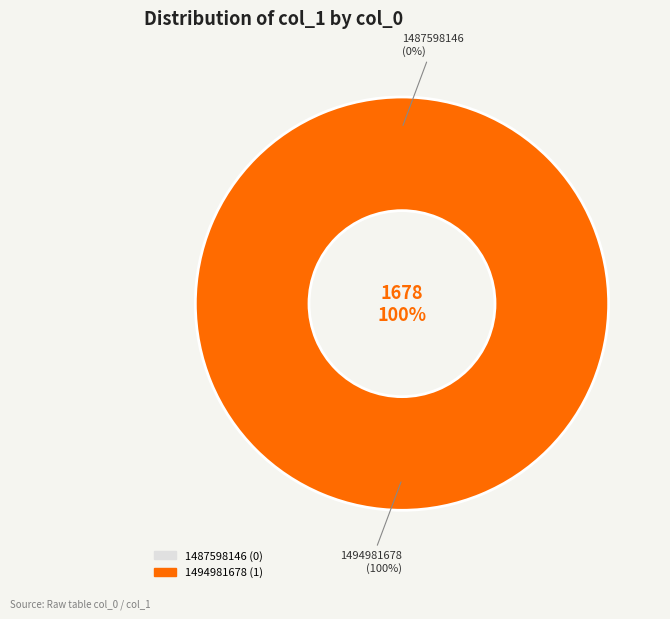

Count the number of slices in the pie.

2